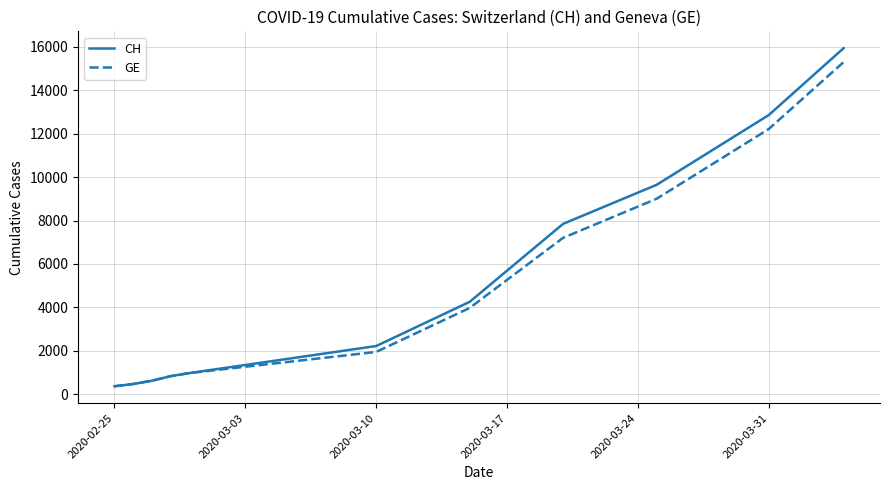

Rank the series by their maximum value, from lowest to highest.

GE, CH